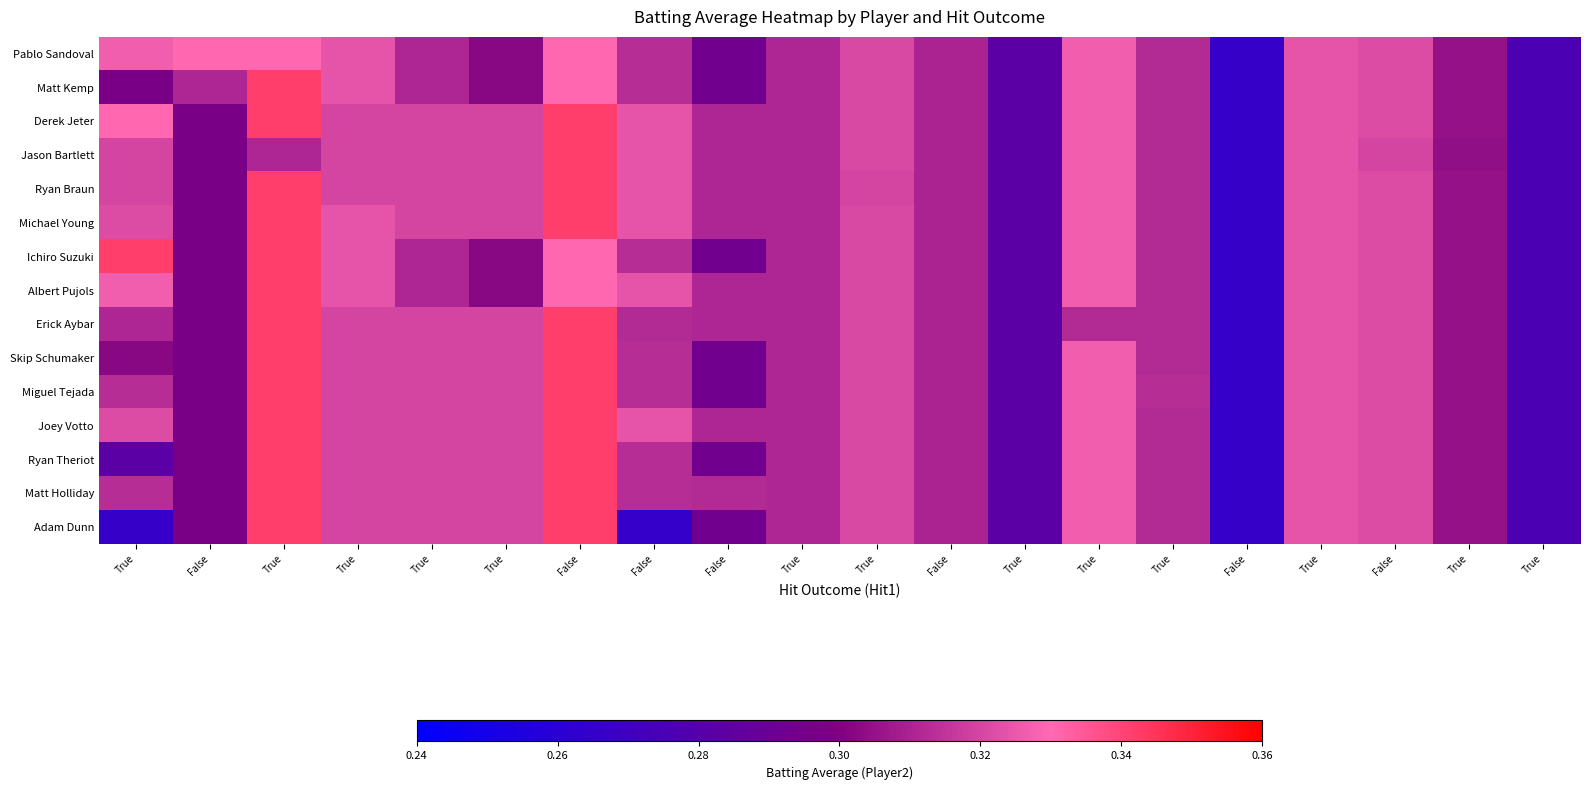

What is the total value across all series at False?

4.5